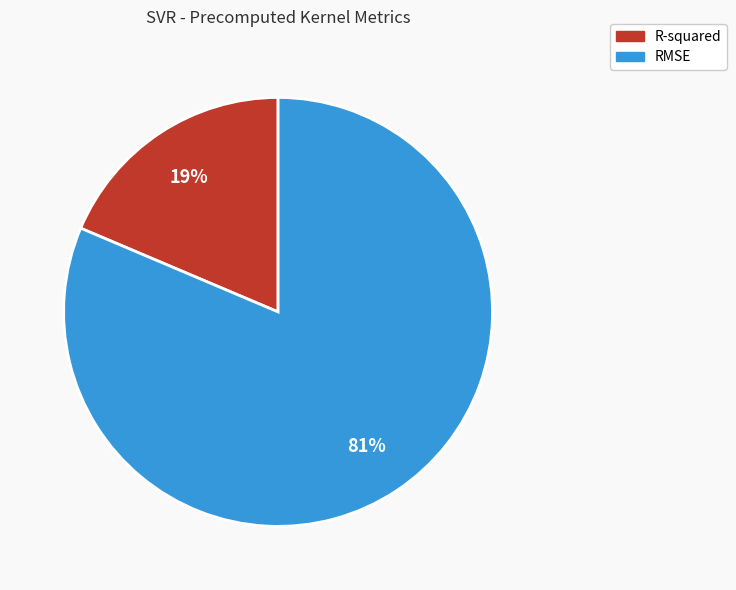

To the nearest percent, what portion does RMSE represent?

81%